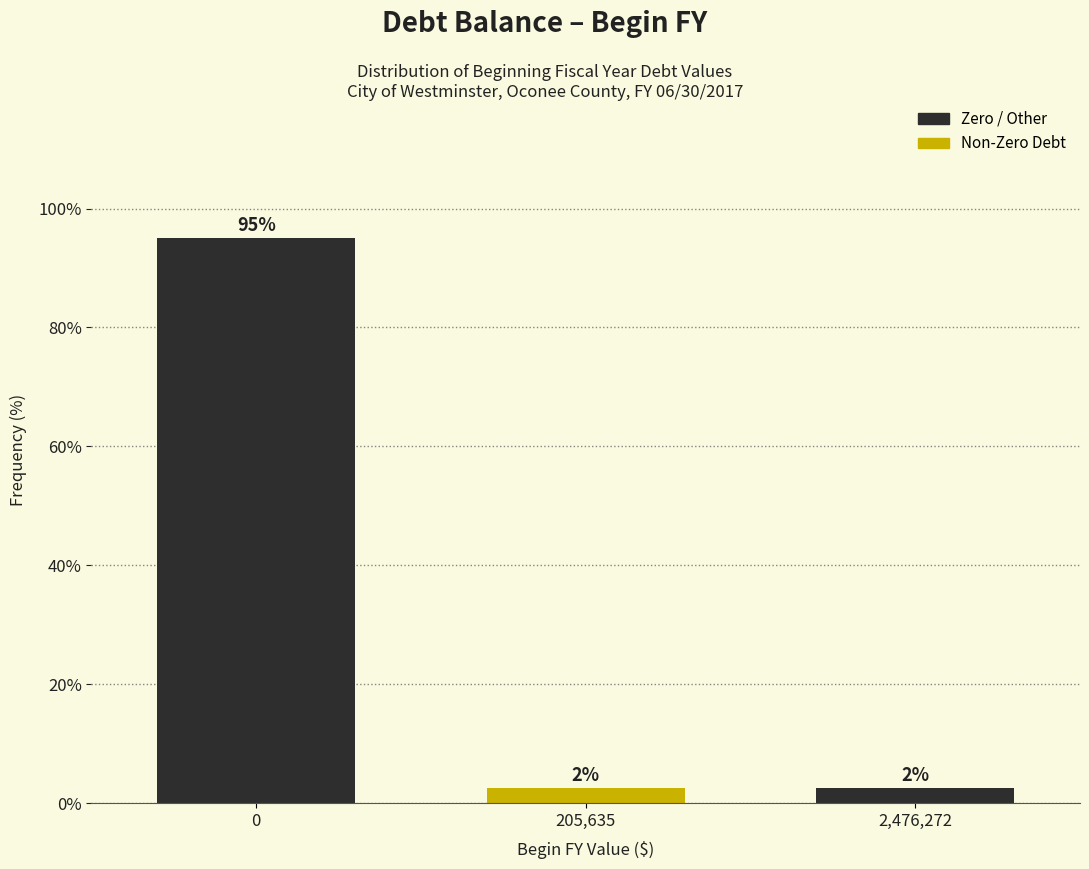

How many bars are there in total?

3